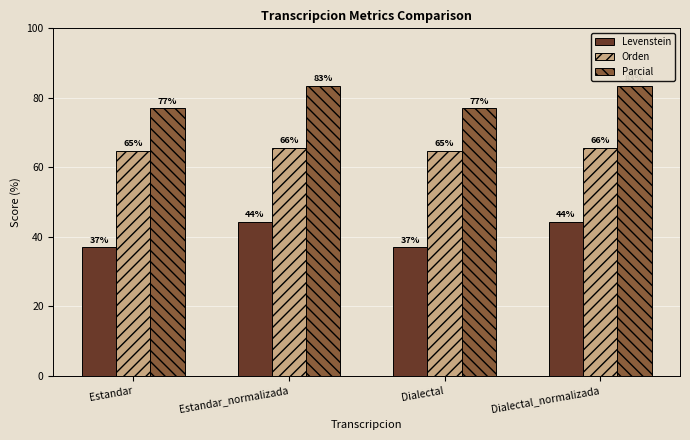

What are all the series names shown in the legend?

Levenstein, Orden, Parcial